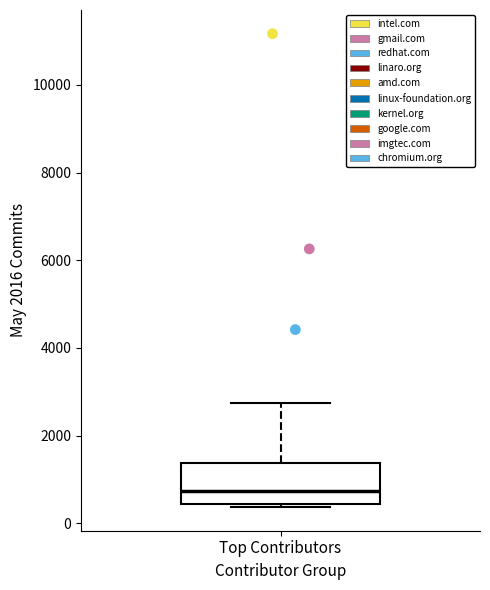

Where does the upper whisker of the box for Top Contributors end on the y-axis? The values are not printed on the chart, so give them approximately, as read against the axis.

2800